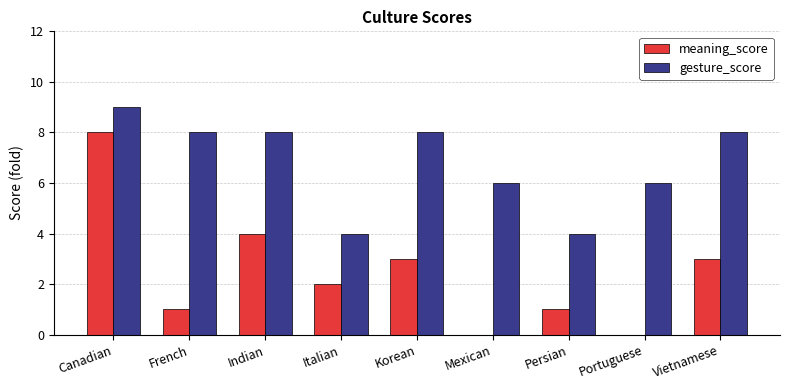

How many distinct data groups are displayed?

2